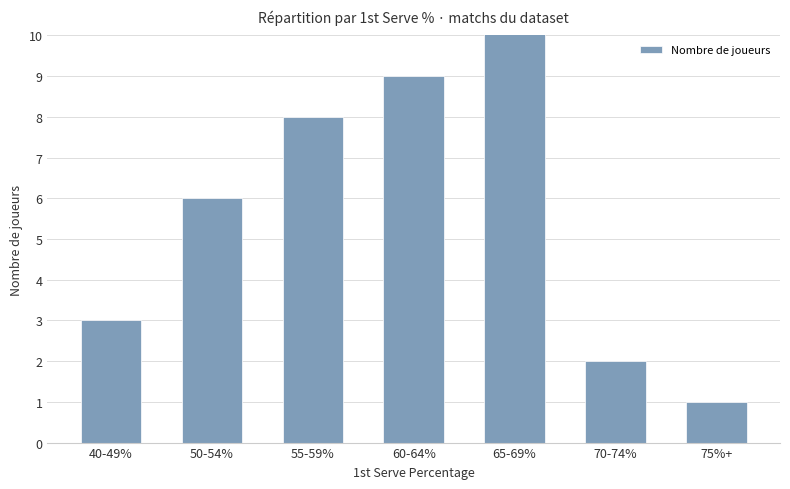

Rank the categories by value from highest to lowest.

65-69%, 60-64%, 55-59%, 50-54%, 40-49%, 70-74%, 75%+